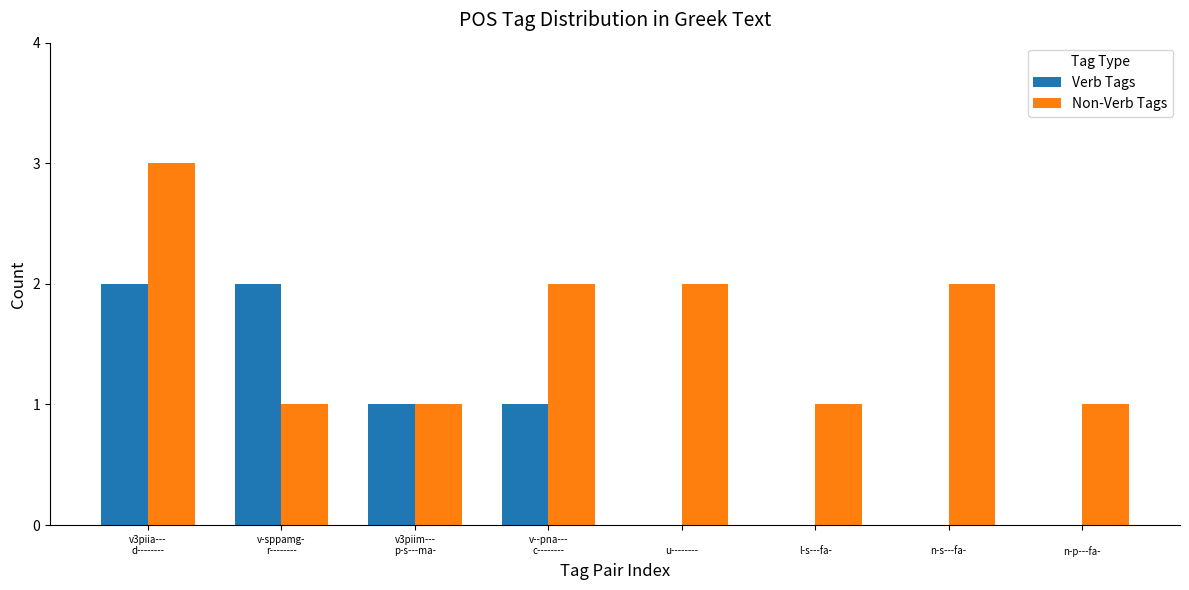

Which category has the highest value in the Non-Verb Tags series?

v3piia---
d--------